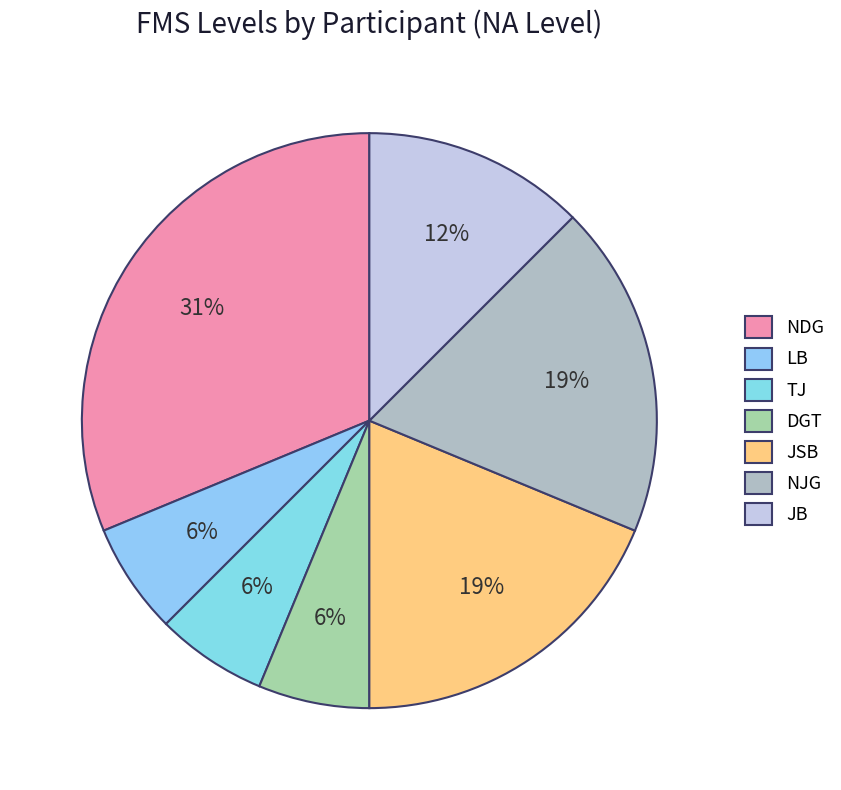

To the nearest percent, what is the difference between the largest and smallest slice percentages?

25%